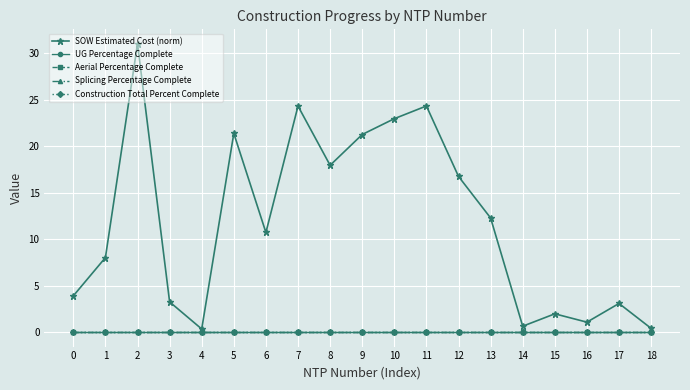

True or false: Splicing Percentage Complete and Aerial Percentage Complete intersect in this chart.

False